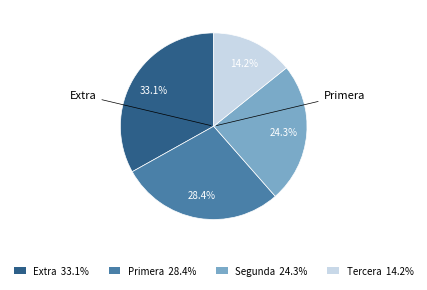

To the nearest percent, what is the difference between the largest and smallest slice percentages?

19%